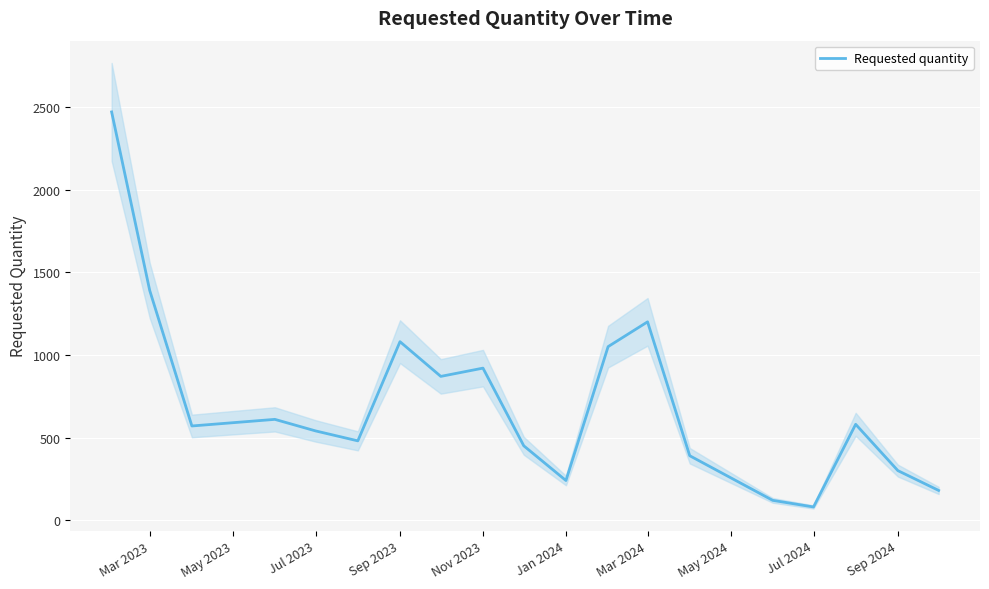

What is the difference between the maximum and minimum values?

2390